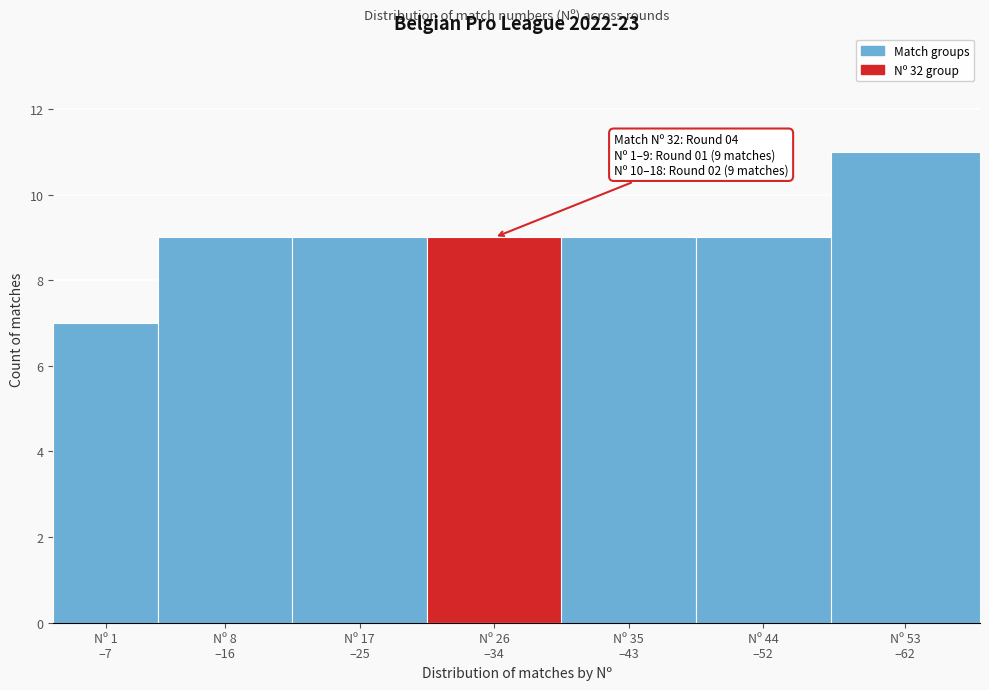

Reading left to right, list all the values displayed in this chart.

7	9	9	9	9	9	11